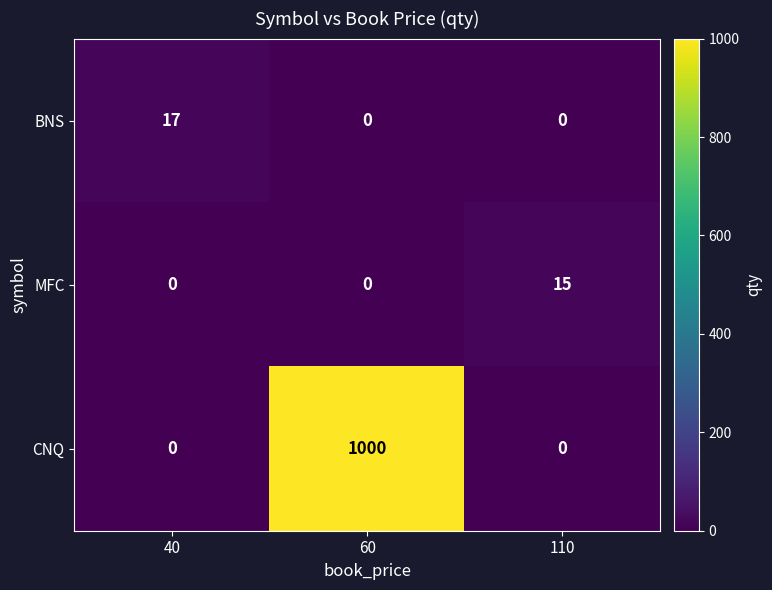

Reading right to left, what are all the values shown in this chart?

BNS: 0	0	17
MFC: 15	0	0
CNQ: 0	1000	0